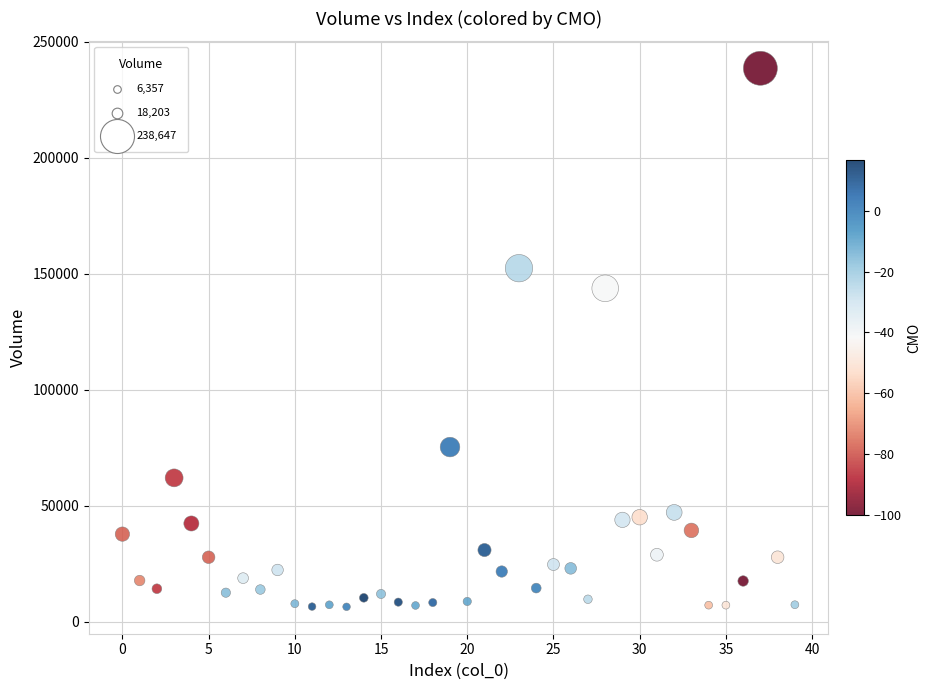

What Y value in the scatter plot is closest to 122501?

143745.0